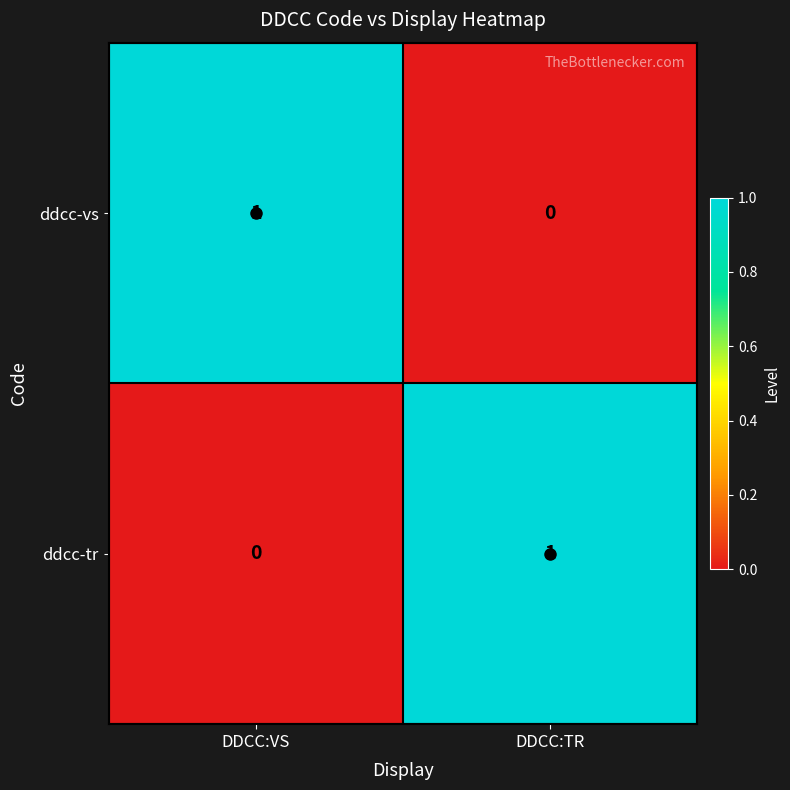

Which category has the highest value in the ddcc-tr series?

DDCC:TR